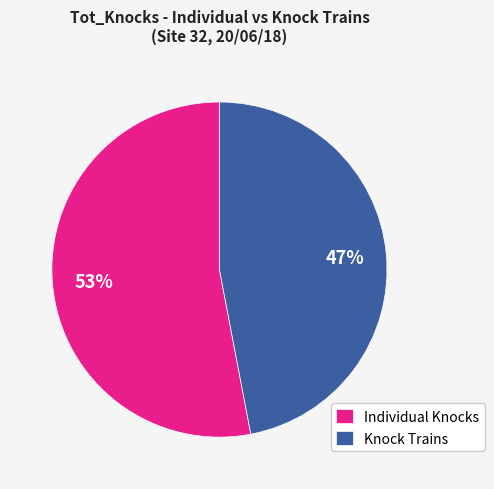

Rank the categories by value from lowest to highest.

Knock Trains, Individual Knocks